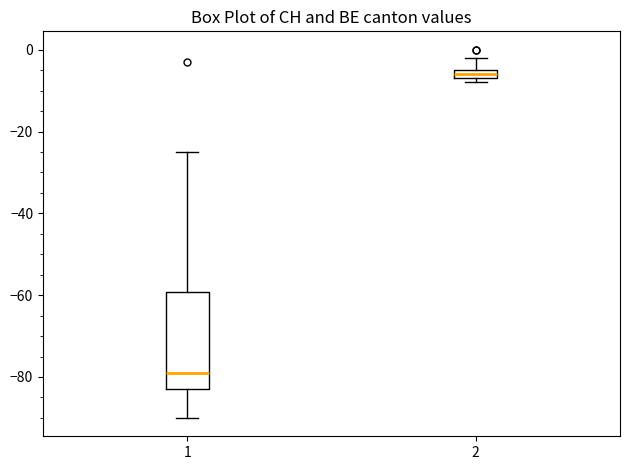

Where does the upper whisker of the box at x = 2 end on the y-axis? The values are not printed on the chart, so give them approximately, as read against the axis.

-2